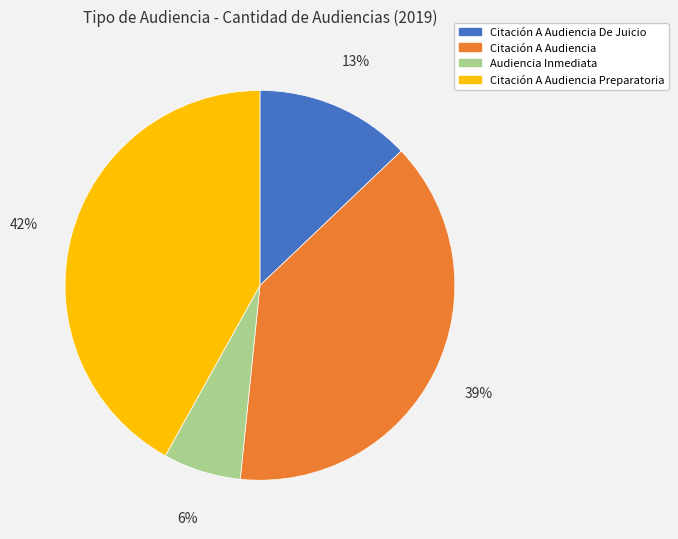

Does Citación A Audiencia account for over 50% of the chart?

No